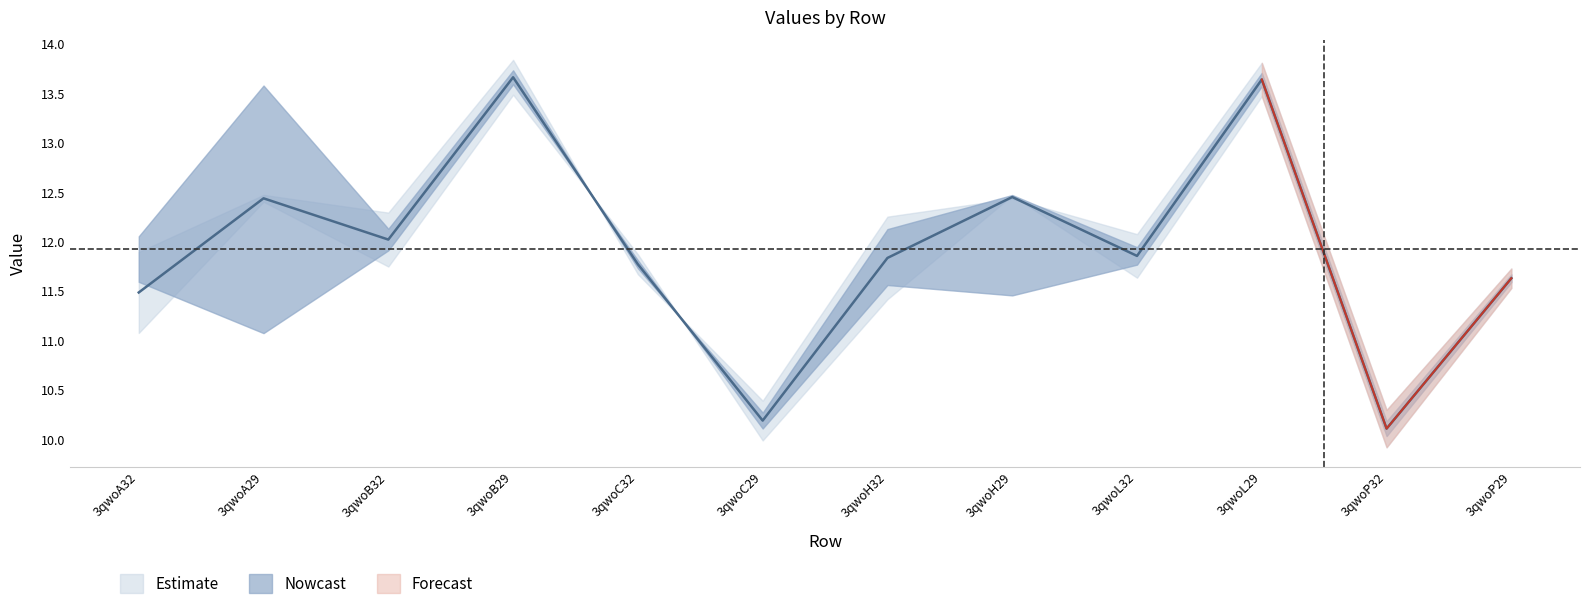

Reading left to right, transcribe all the data shown in this chart.

col_6: 3qwoA32=11.1	3qwoA29=12.4	3qwoB32=11.8	3qwoB29=13.5	3qwoC32=11.9	3qwoC29=10.0	3qwoH32=11.4	3qwoH29=12.5	3qwoL32=11.6	3qwoL29=13.5	3qwoP32=9.9	3qwoP29=11.5
col_7: 3qwoA32=11.9	3qwoA29=12.5	3qwoB32=12.3	3qwoB29=13.8	3qwoC32=11.7	3qwoC29=10.4	3qwoH32=12.3	3qwoH29=12.4	3qwoL32=12.1	3qwoL29=13.8	3qwoP32=10.3	3qwoP29=11.7
col_8: 3qwoA32=11.6	3qwoA29=13.6	3qwoB32=0.0	3qwoB29=0.0	3qwoC32=0.0	3qwoC29=0.0	3qwoH32=11.6	3qwoH29=12.5	3qwoL32=0.0	3qwoL29=0.0	3qwoP32=0.0	3qwoP29=0.0
col_9: 3qwoA32=12.1	3qwoA29=11.1	3qwoB32=0.0	3qwoB29=0.0	3qwoC32=0.0	3qwoC29=0.0	3qwoH32=12.1	3qwoH29=11.5	3qwoL32=0.0	3qwoL29=0.0	3qwoP32=0.0	3qwoP29=0.0